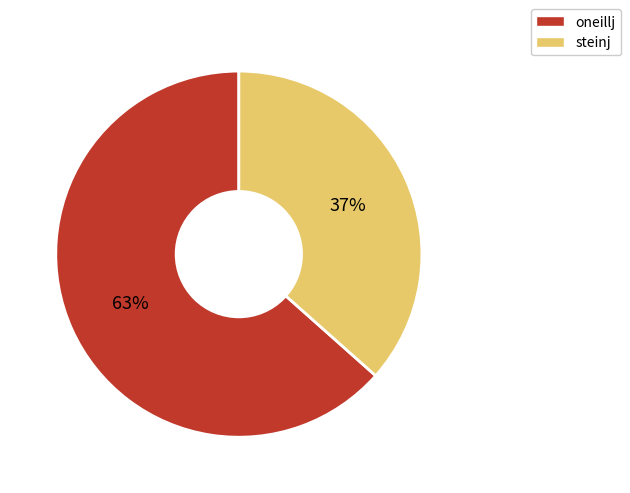

Rank the categories by value from lowest to highest.

steinj, oneillj